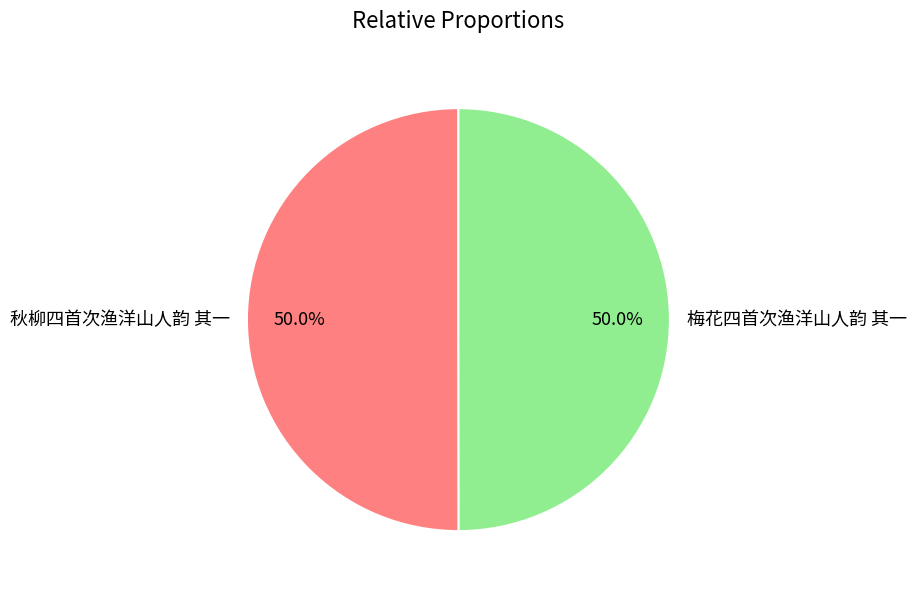

What percentage is NOT represented by 秋柳四首次渔洋山人韵 其一?

50.0%